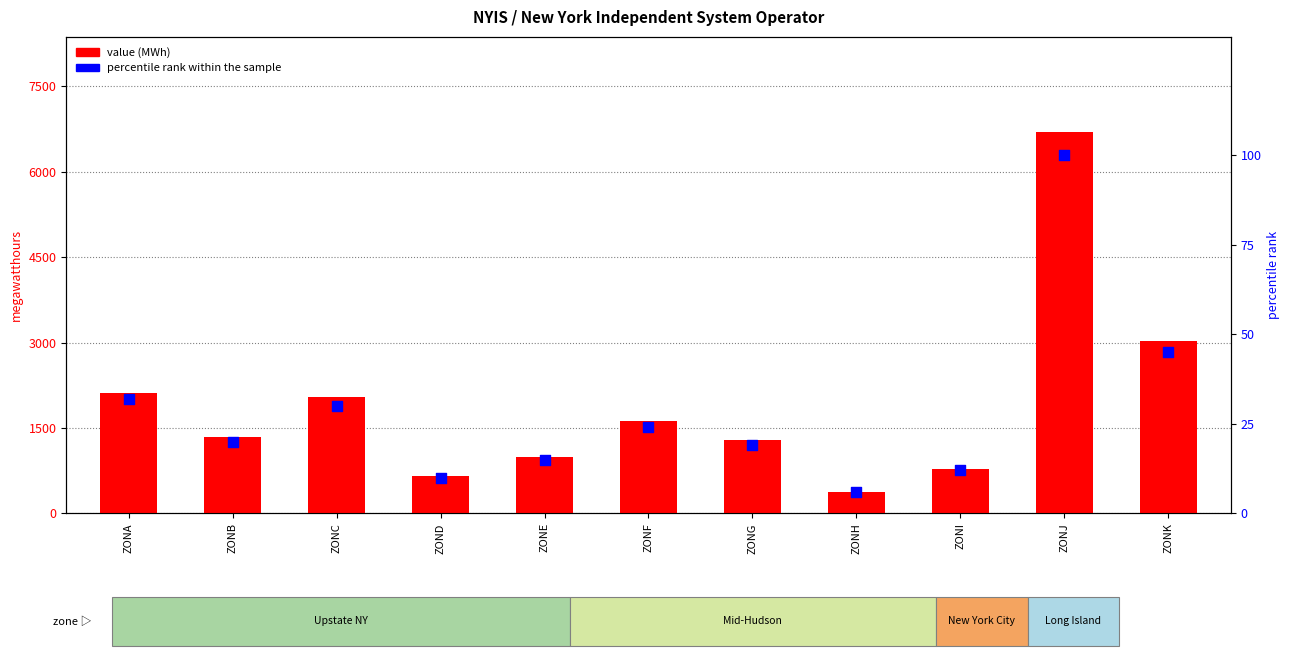

Is the value of value (MWh) at ZONG greater than the value of percentile rank within the sample at ZONA?

Yes